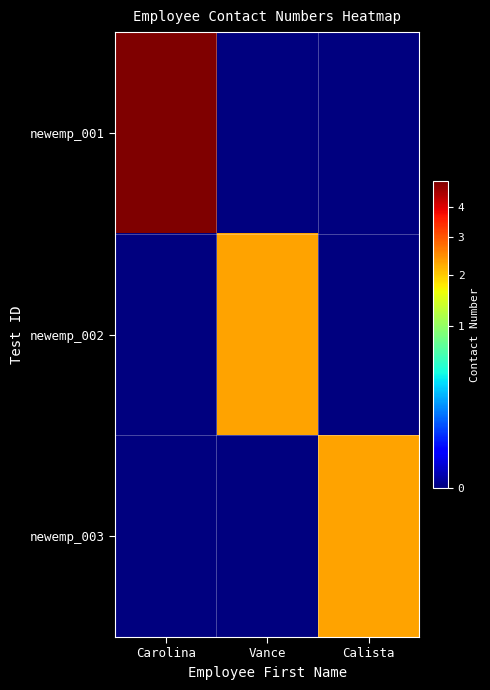

What is the difference between the highest and lowest values at Calista?

2302468576